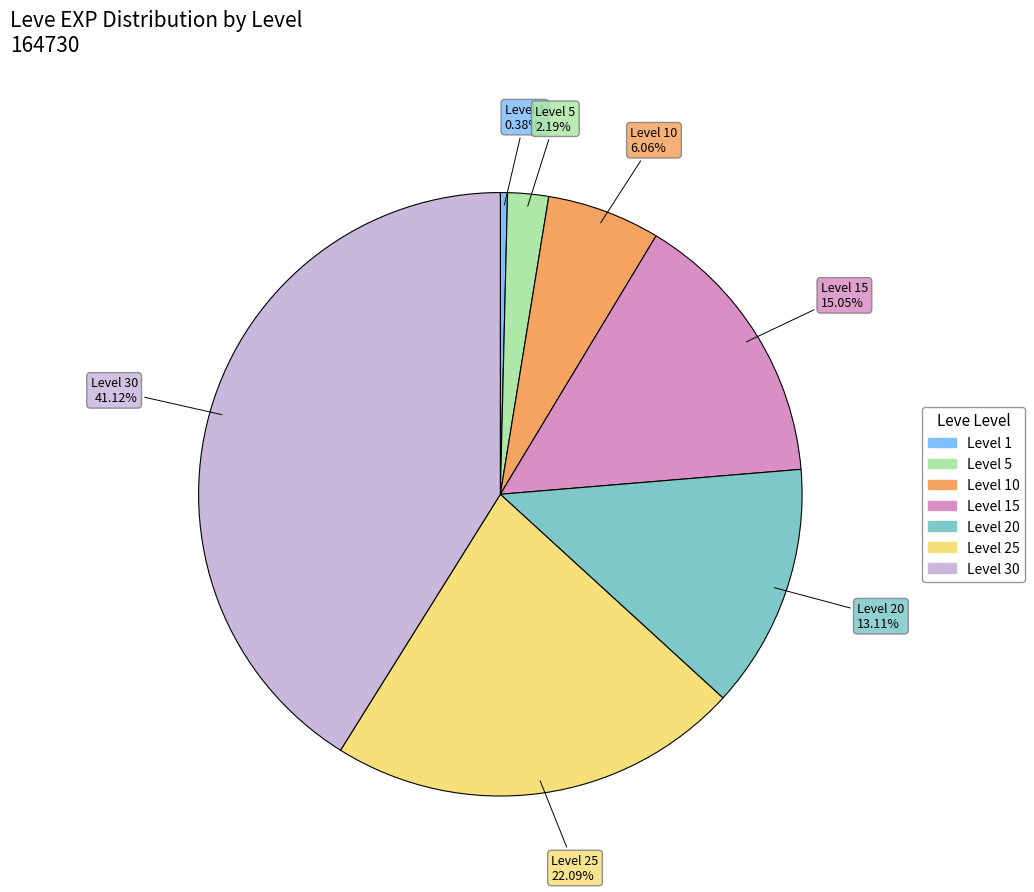

Is there a majority slice in this chart?

No